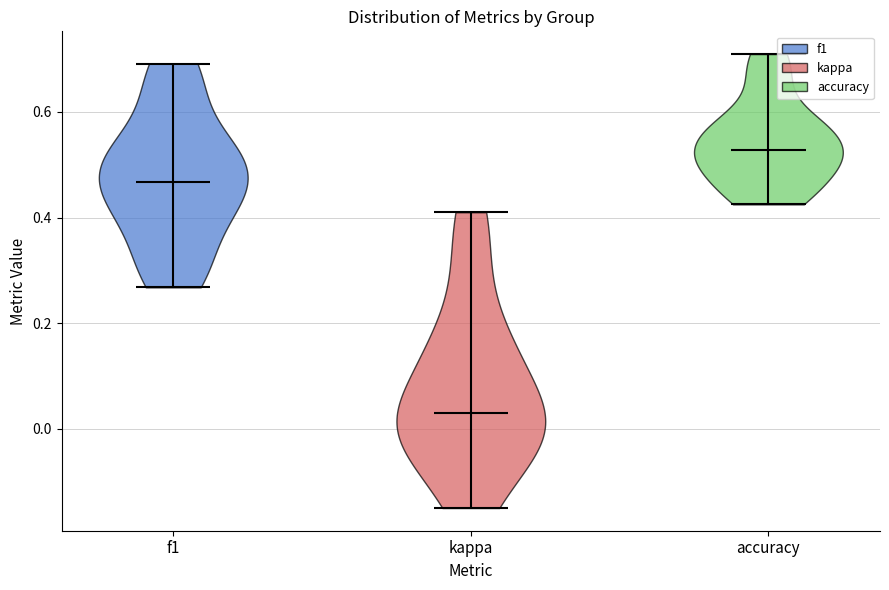

Where does the median line of the violin for kappa sit on the y-axis? The values are not printed on the chart, so give them approximately, as read against the axis.

0.04